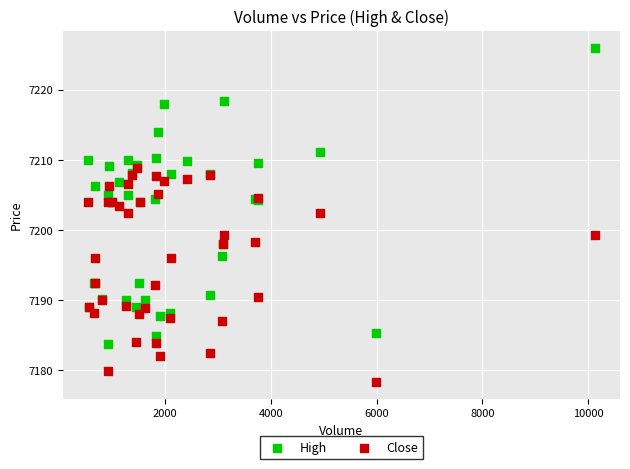

What are all the series names shown in the legend?

High, Close